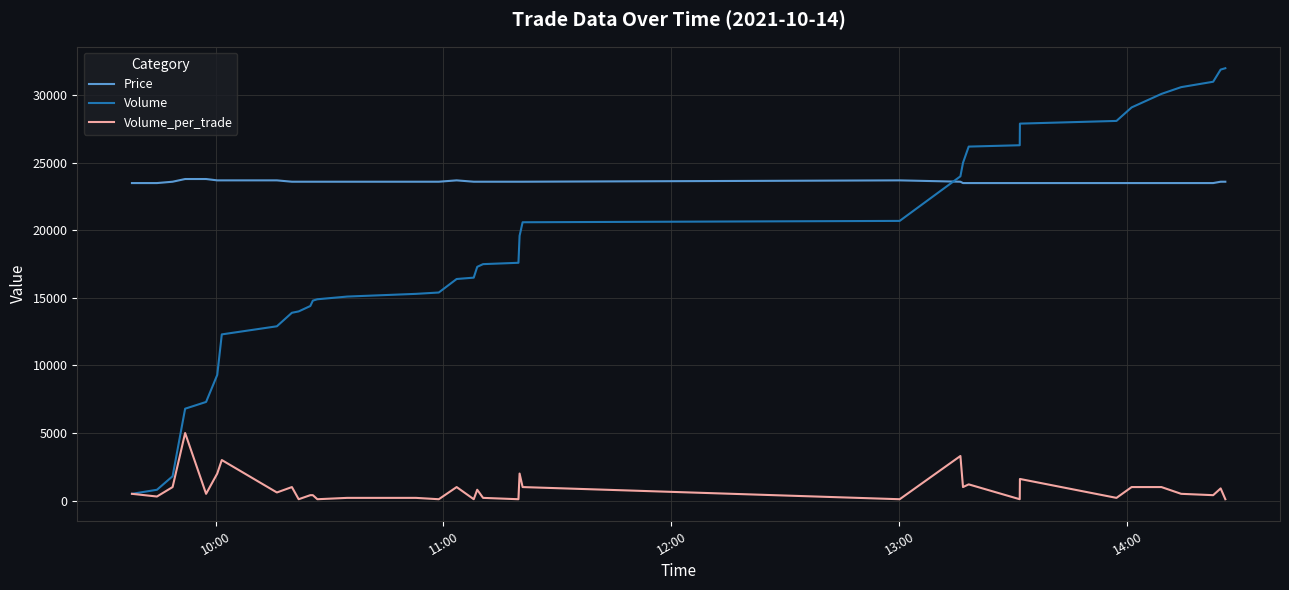

At how many categories does at least one series exceed 29586?

5